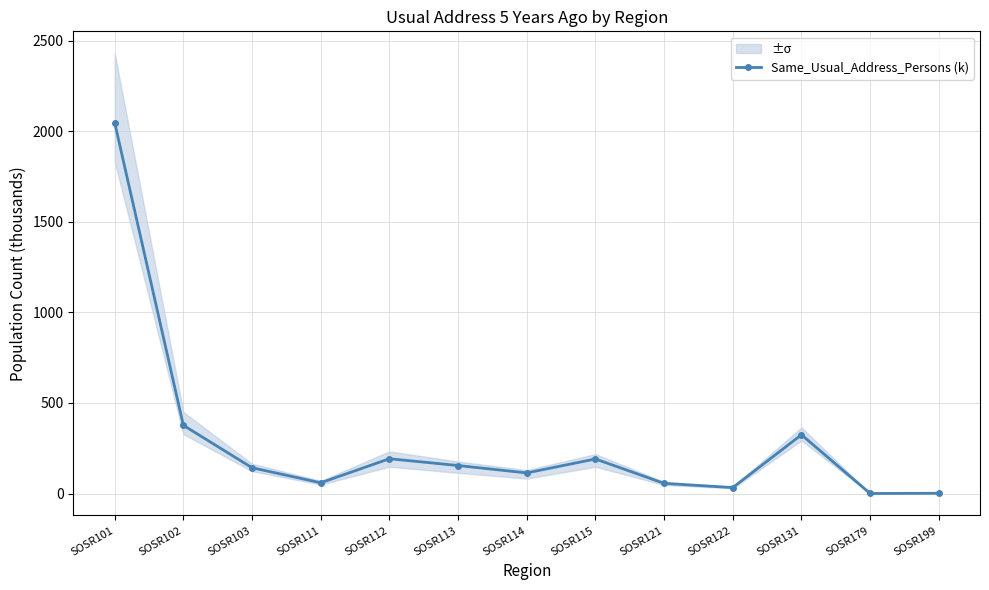

What is the value of the 1st point from the left?

2047.8